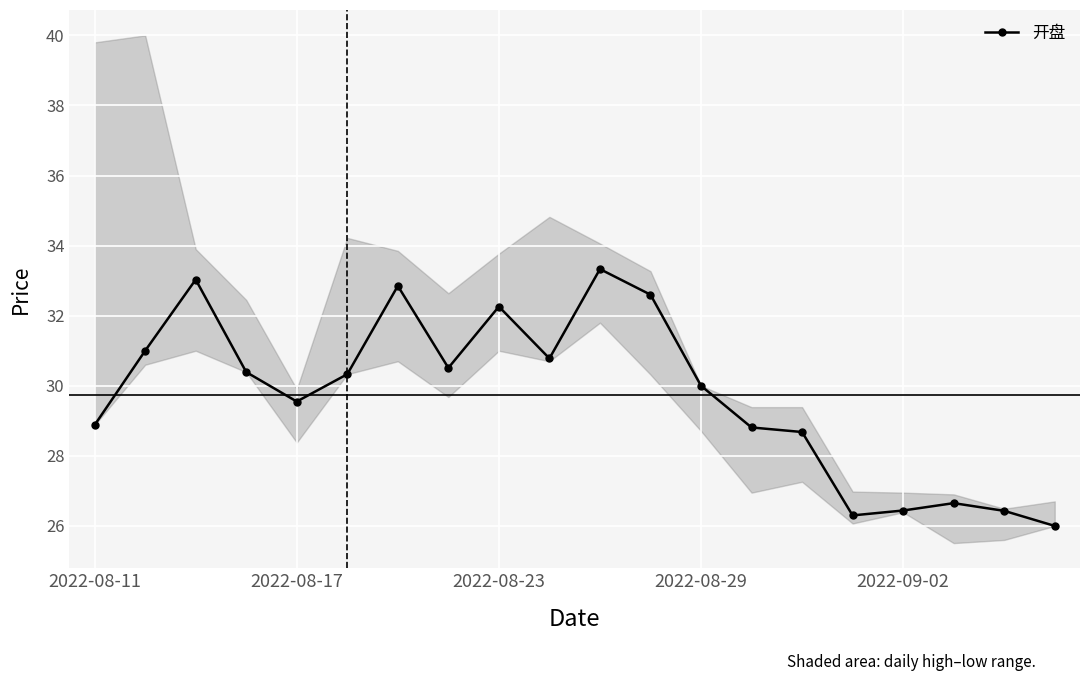

Reading left to right, transcribe all the data shown in this chart.

28.9	31.0	33.0	30.4	29.6	30.3	32.9	30.5	32.3	30.8	33.3	32.6	30.0	28.8	28.7	26.3	26.4	26.6	26.4	26.0